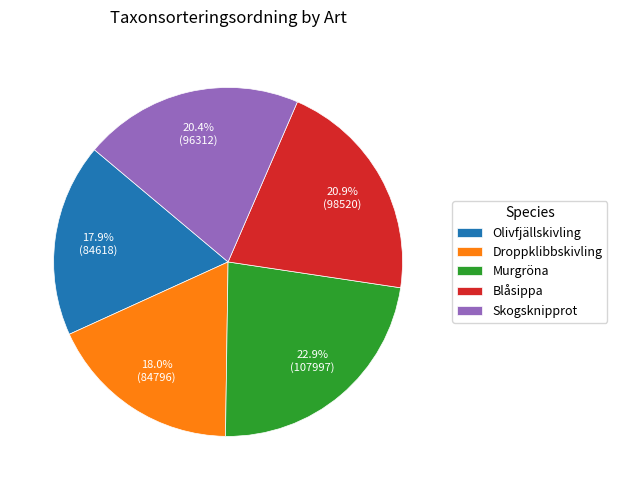

Combined, do Skogsknipprot and Blåsippa account for over 50%?

No